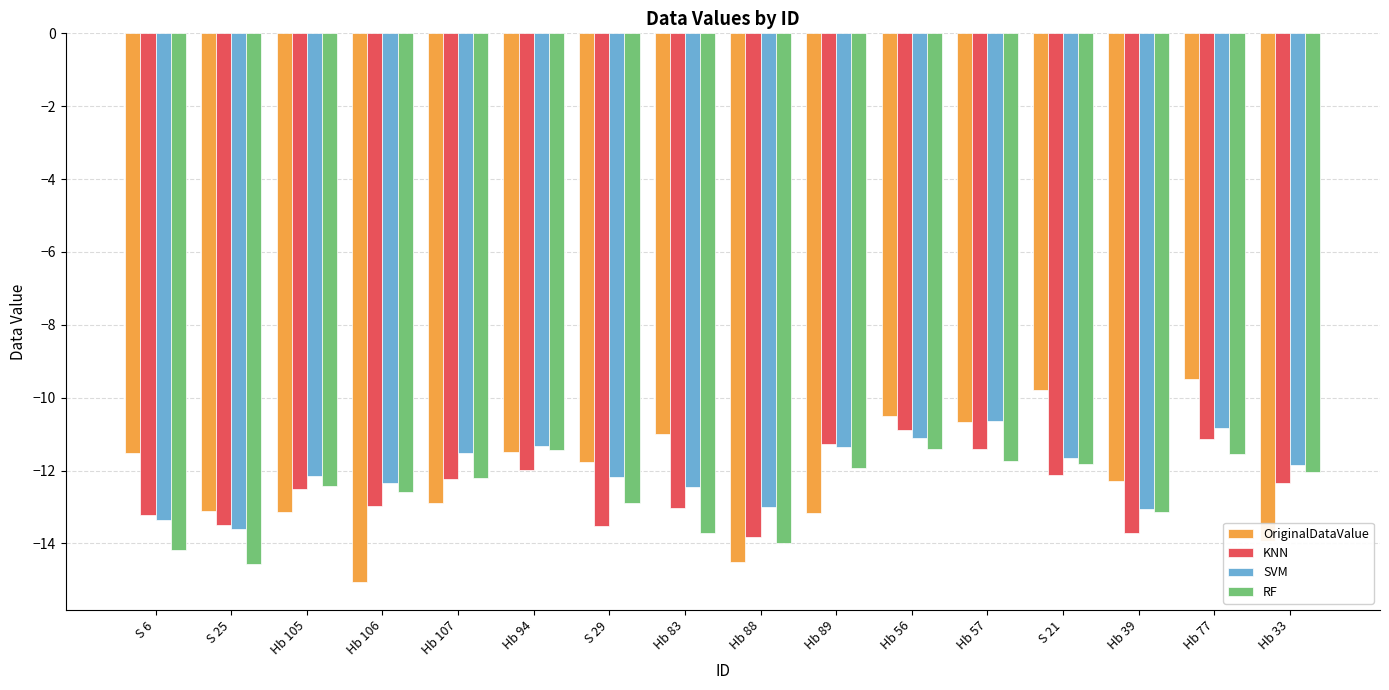

At how many categories does at least one series exceed -14?

16